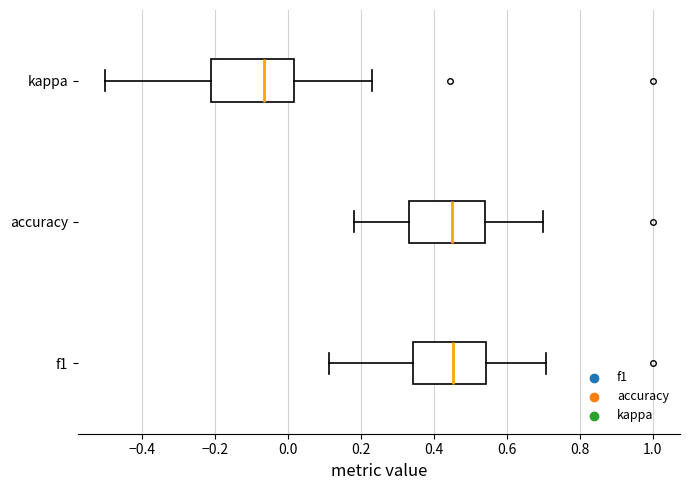

Which box has the furthest to the left median line?

kappa